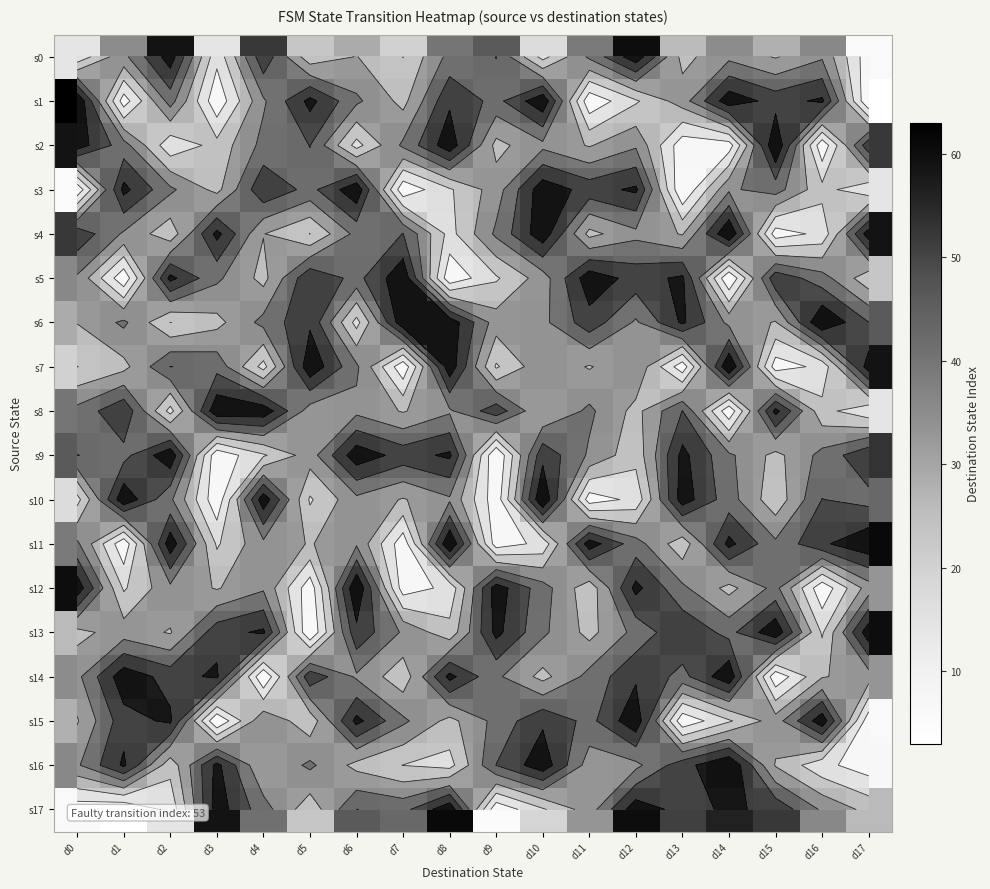

What is the difference between the s6 values at d8 and d16?

3